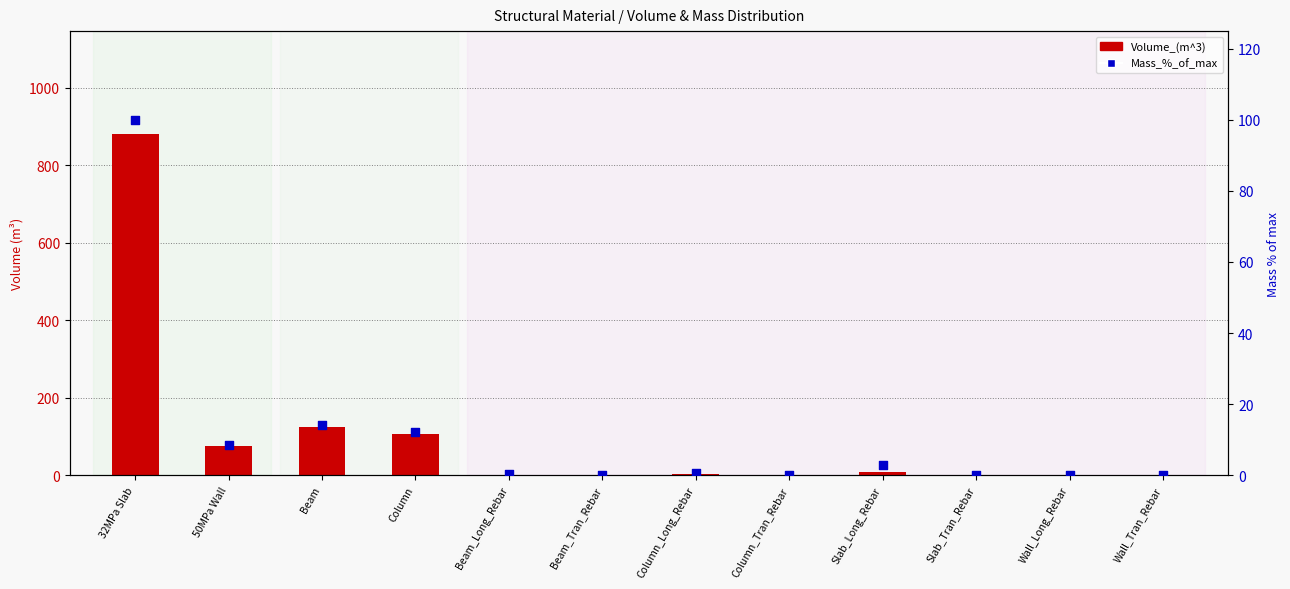

Which series reaches the minimum Y coordinate?

Volume_(m^3)